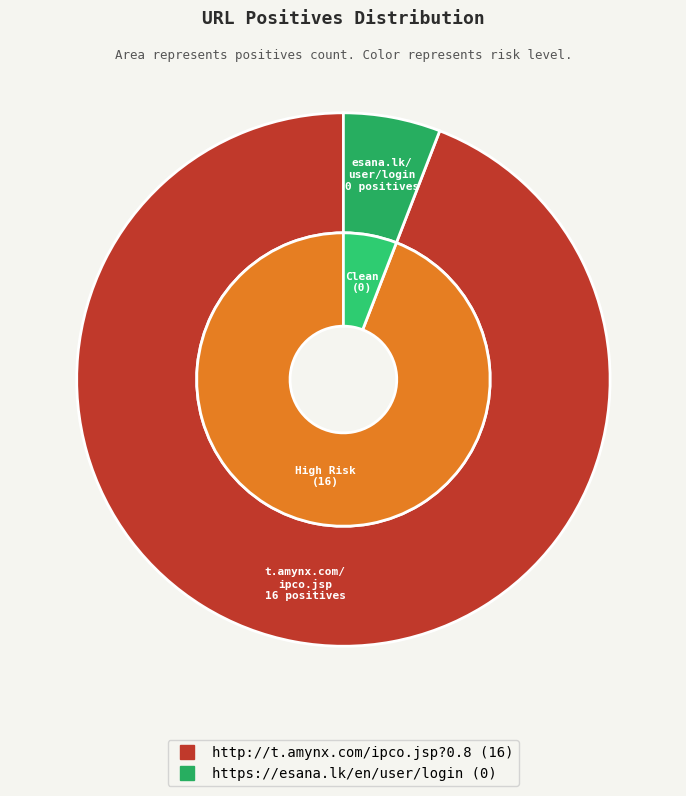

Which has a higher value, http://t.amynx.com/ipco.jsp?0.8 or https://esana.lk/en/user/login?

http://t.amynx.com/ipco.jsp?0.8